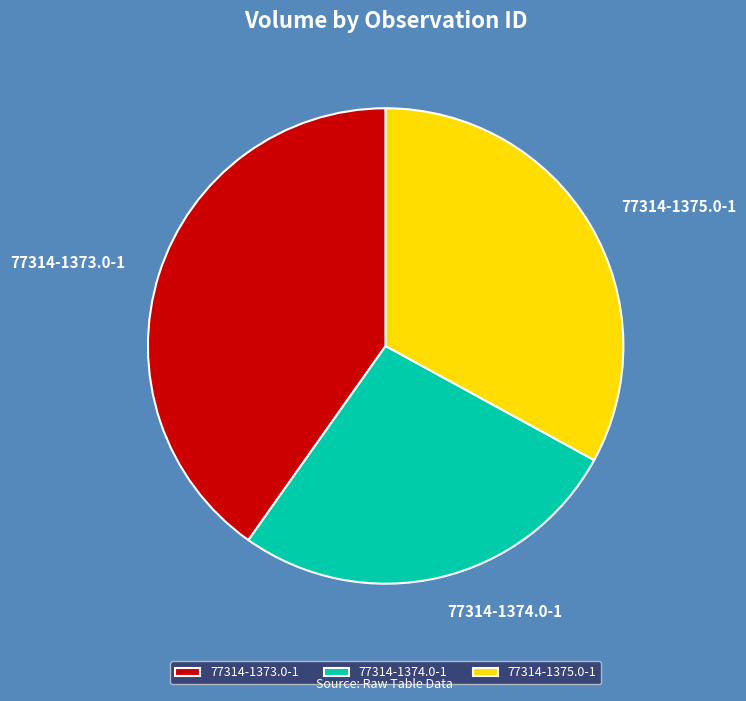

The 77314-1374.0-1 slice represents 27% of the pie. True or false?

True